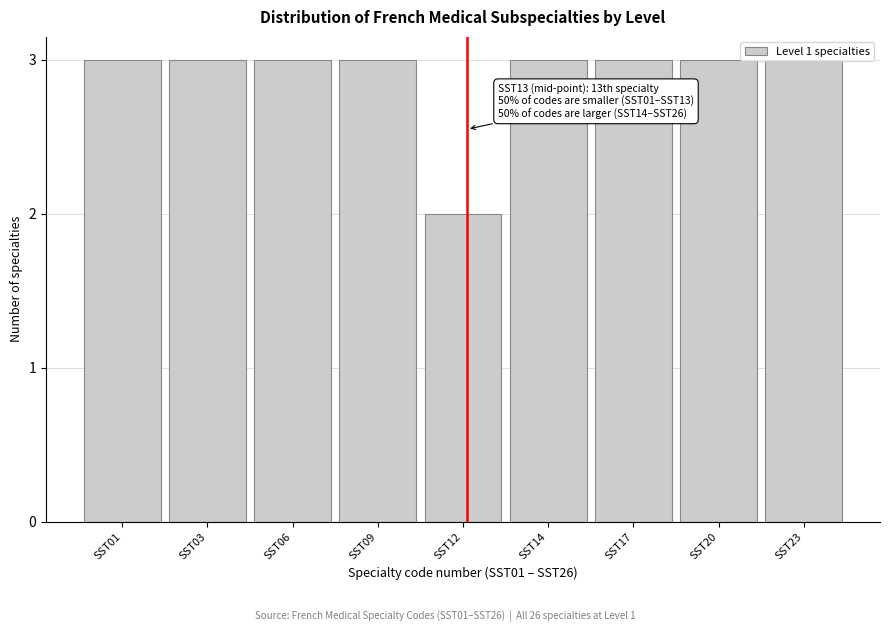

Which label corresponds to the smallest value in the chart?

SST12